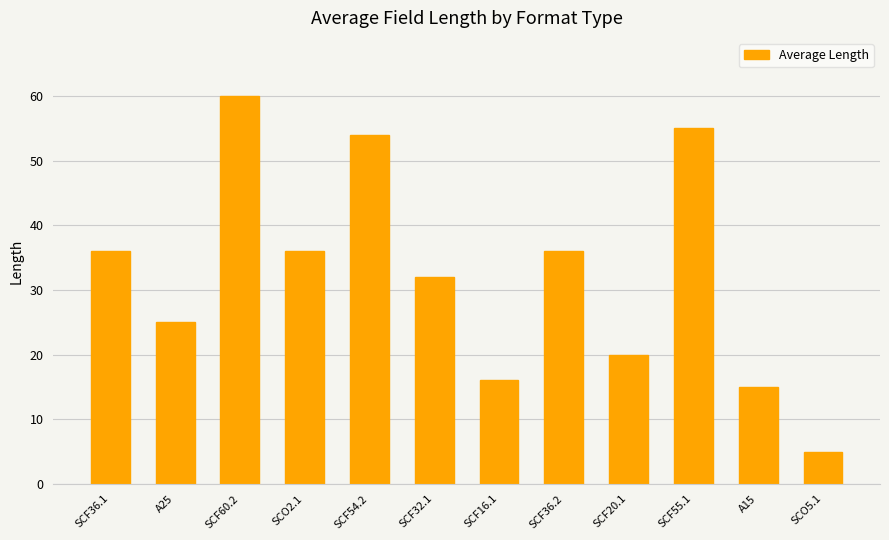

Which category has the lowest value across all series?

SCO5.1